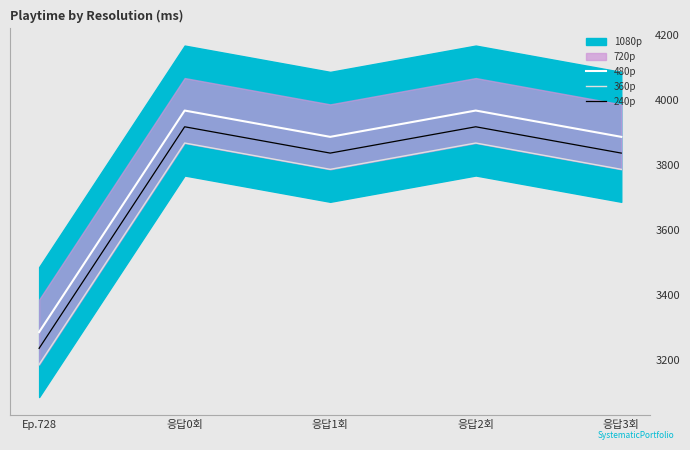

At how many categories does at least one series exceed 3484?

4